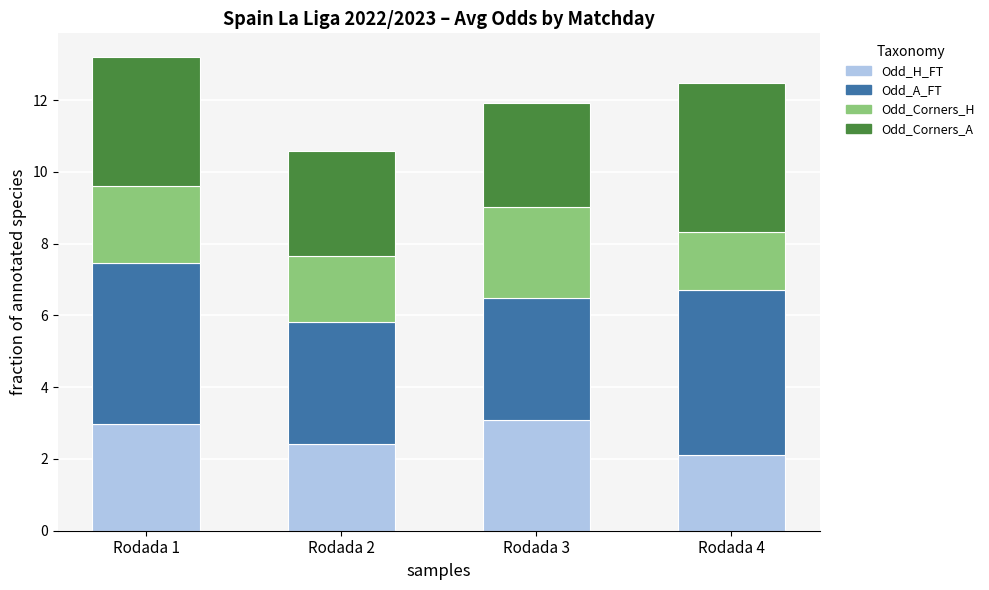

Reading right to left, transcribe the values for Odd_H_FT.

Rodada 4=2.1	Rodada 3=3.1	Rodada 2=2.4	Rodada 1=3.0